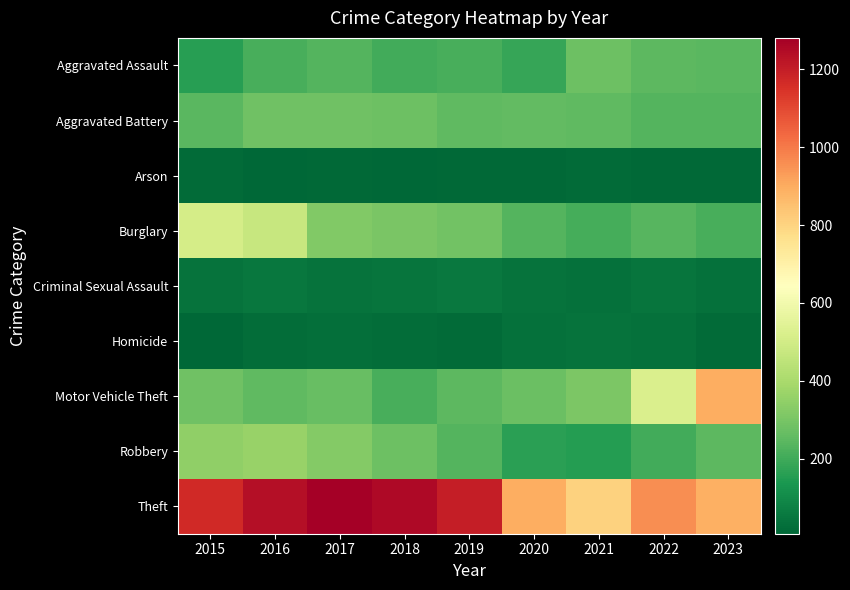

Between 2016 and 2020, which is larger?

2016